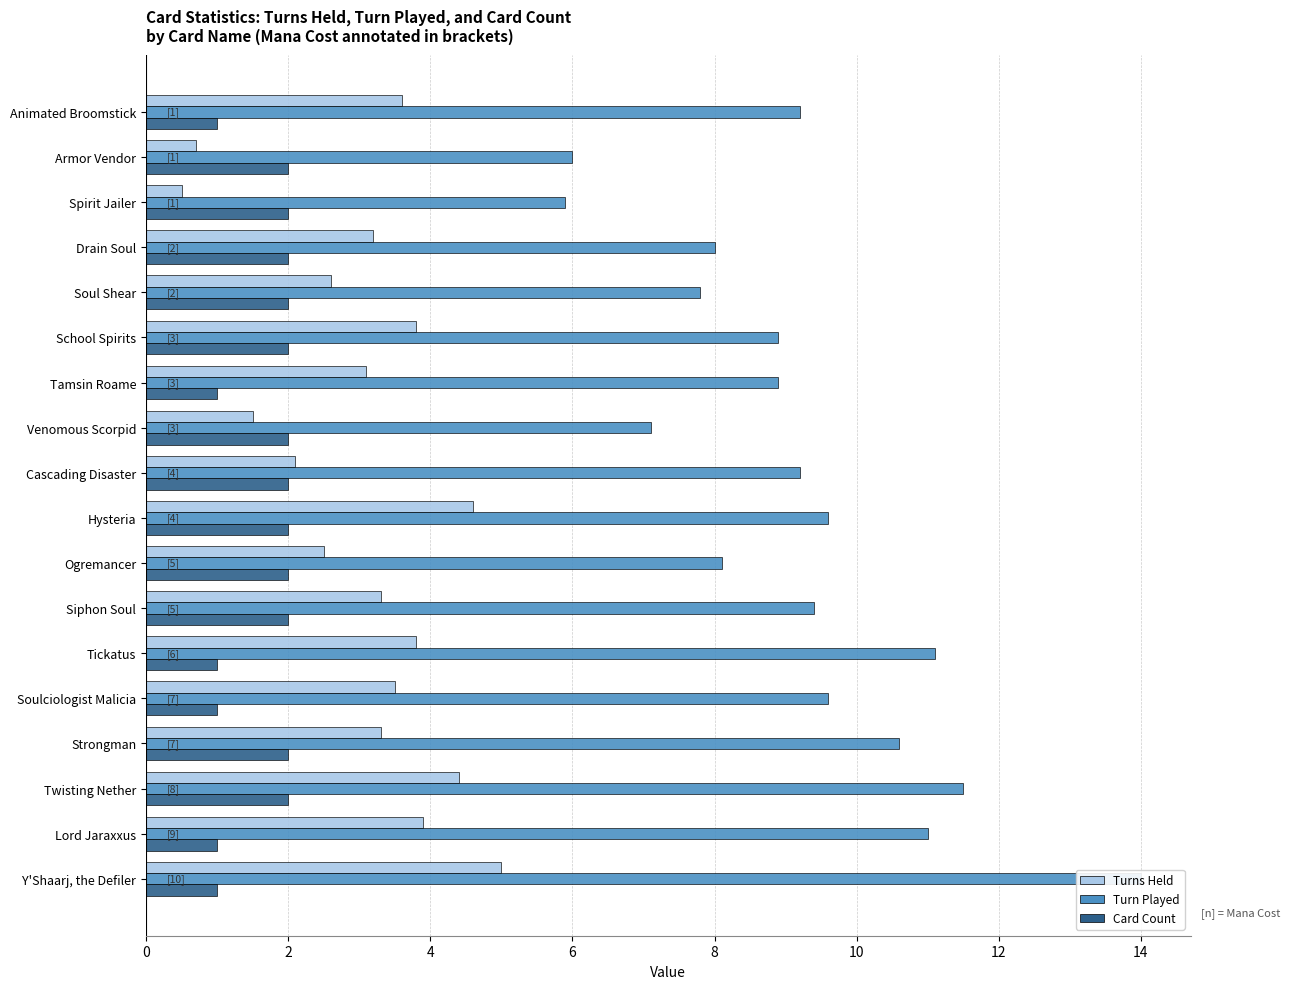

Which series has the largest total across all categories?

Turn Played